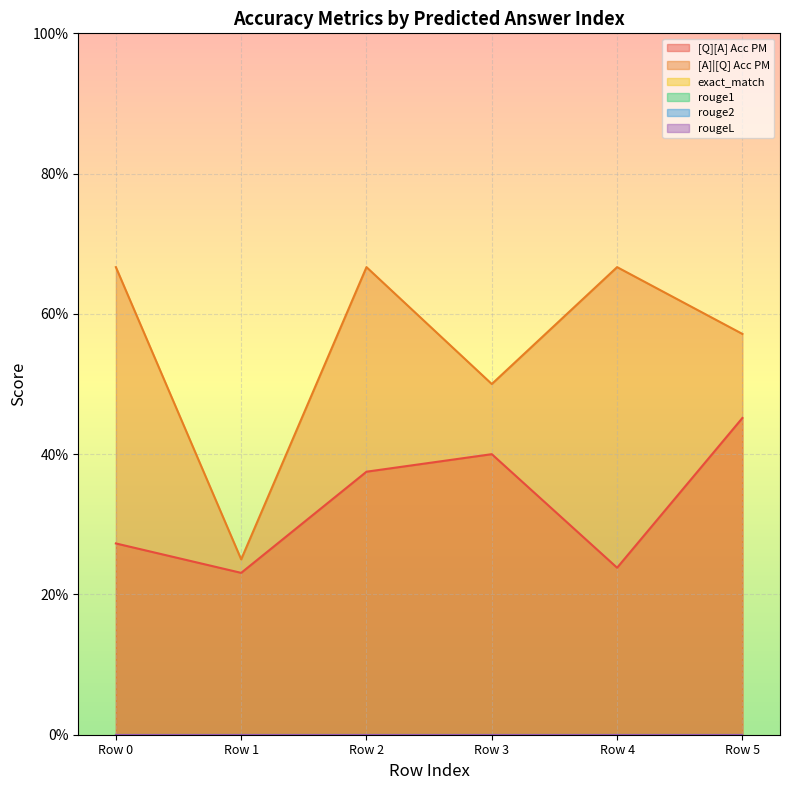

What is the lowest value of the [A]|[Q] Acc PM series?

0.2